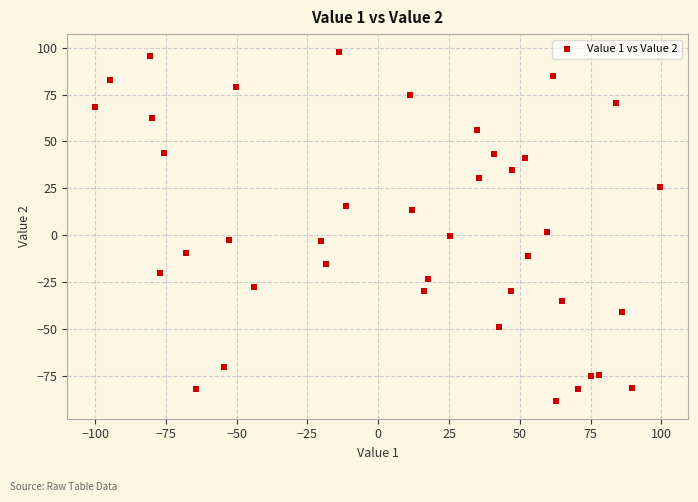

What is the range of X values (max minus min)?

199.3